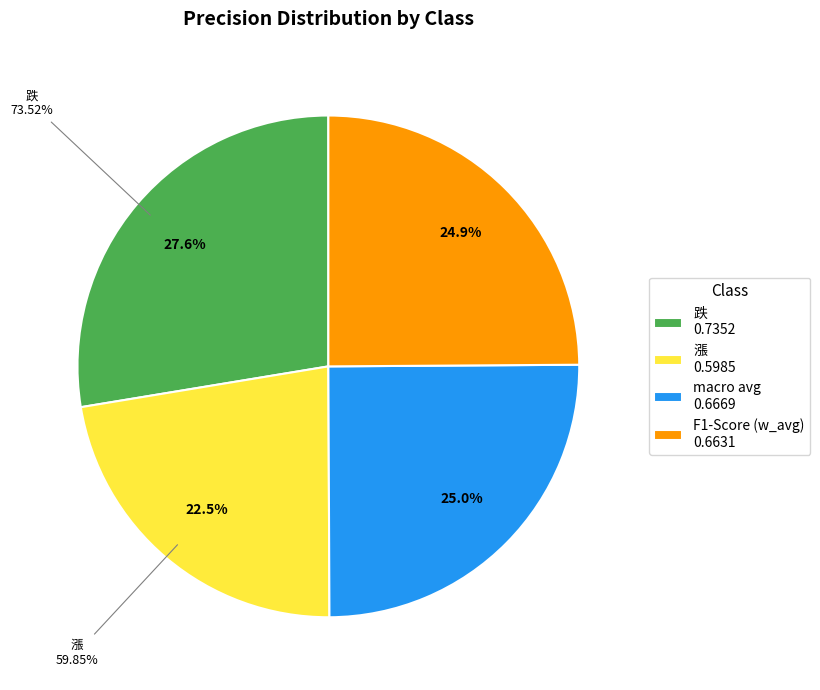

Combined, what portion of the pie is 漲 and macro avg?

47.5%